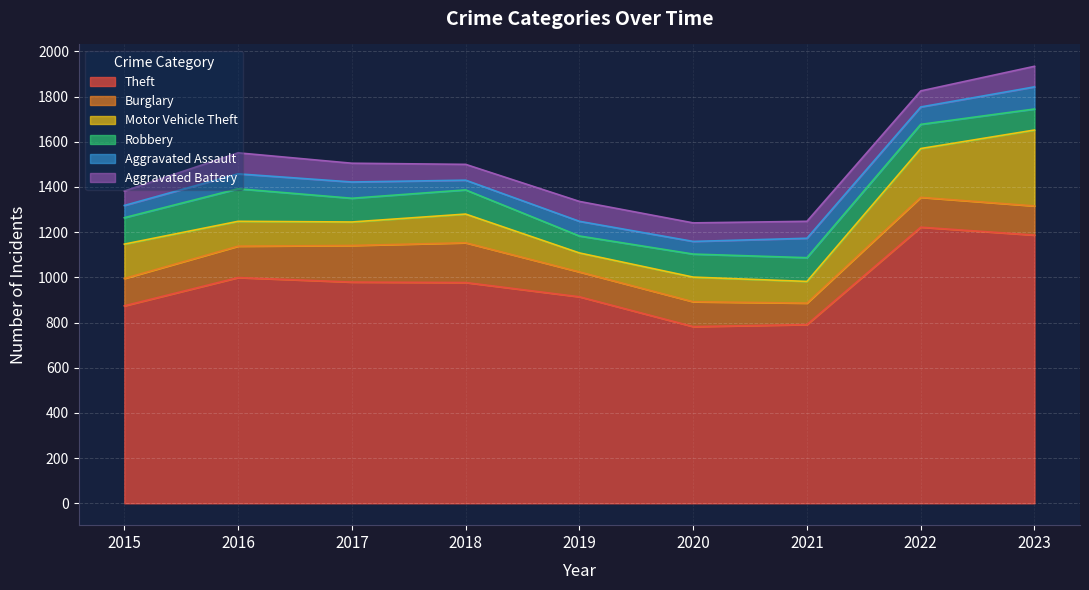

At which category does the chart reach its peak across all series?

2022